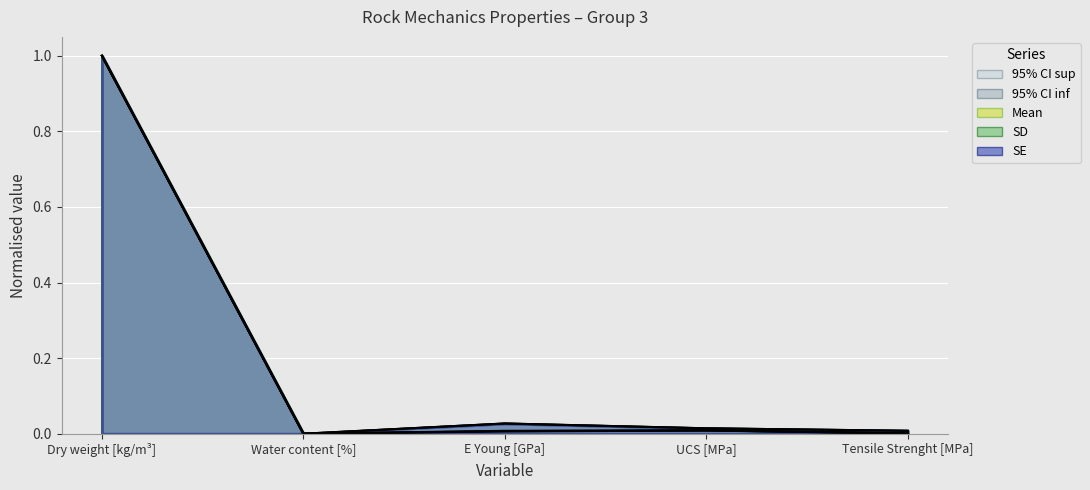

What is the total value across all series at E Young [GPa]?

0.1